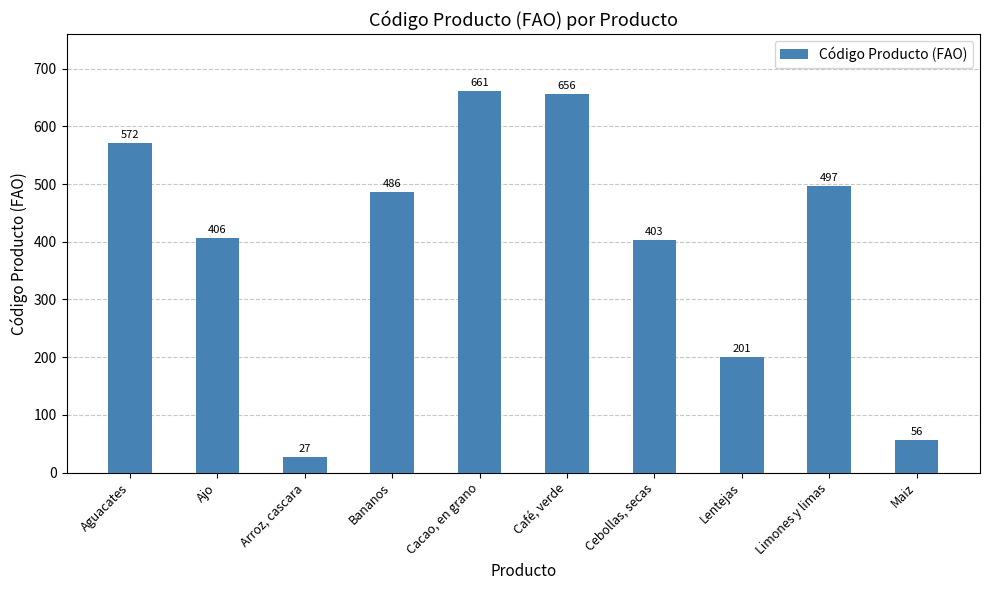

What is the label of the 8th bar from the left?

Lentejas